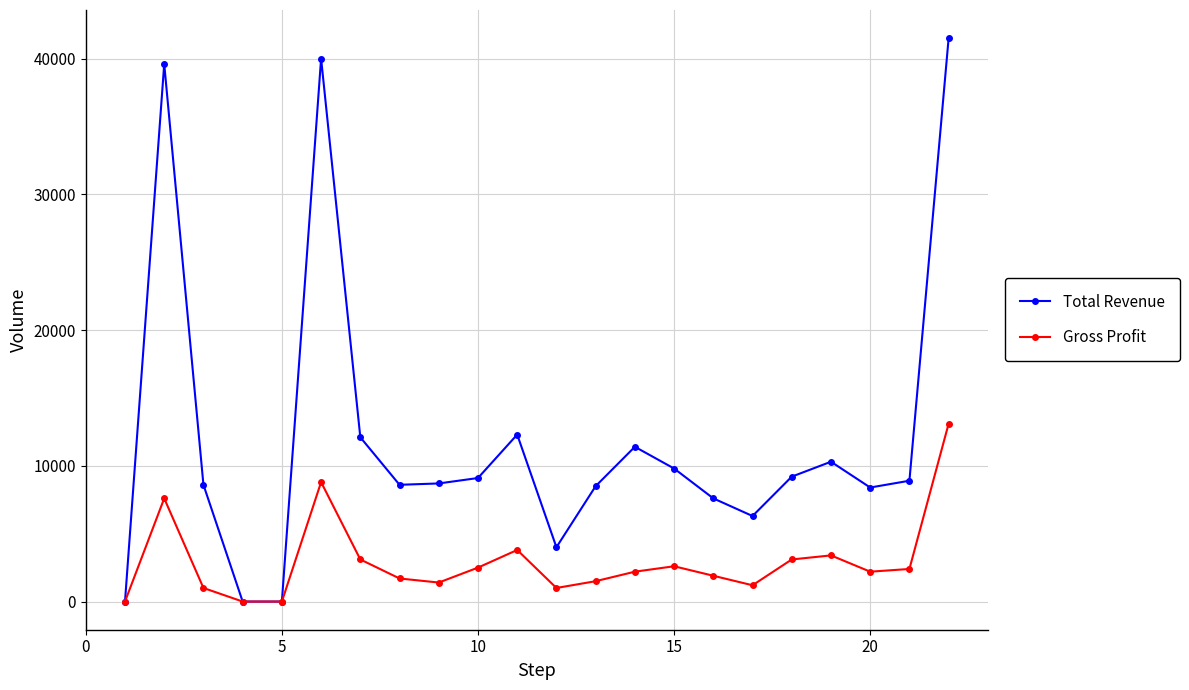

Rank the series by their average value, from highest to lowest.

Total Revenue, Gross Profit